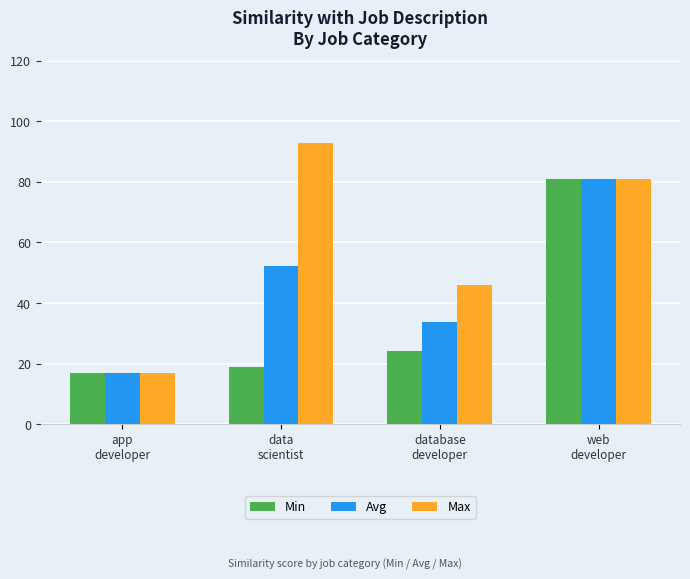

What is the difference between the maximum and second lowest values in the Max series?

47.0